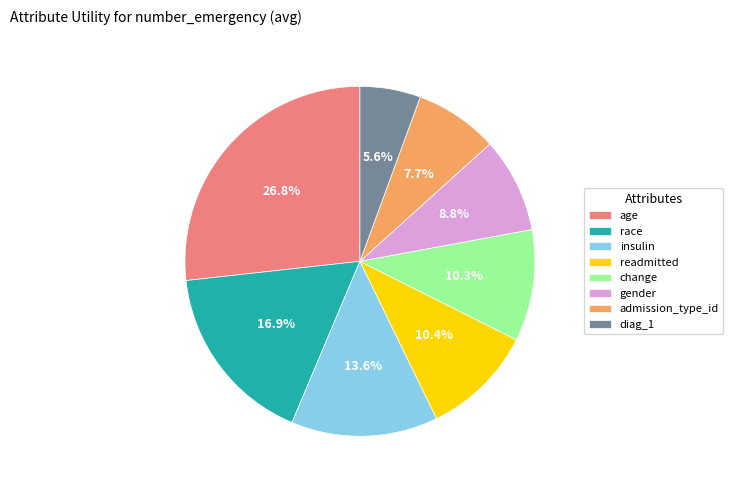

How much of the chart is everything except admission_type_id?

92.3%